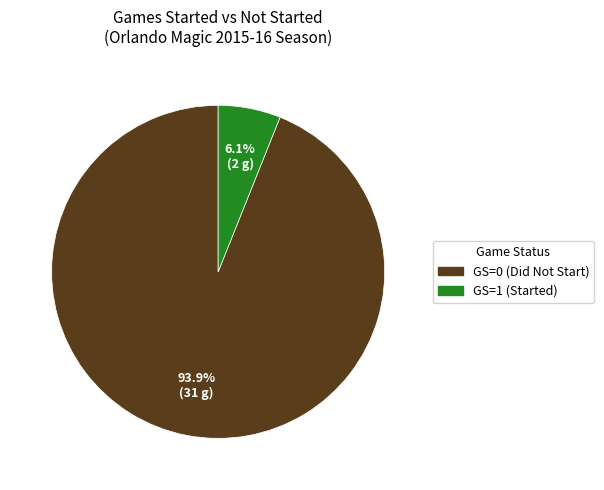

Rank the categories by value from highest to lowest.

GS=0, GS=1